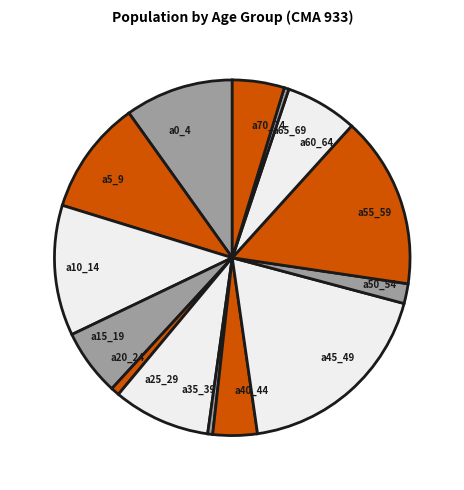

True or false: a0_4 accounts for 16% of the total.

False